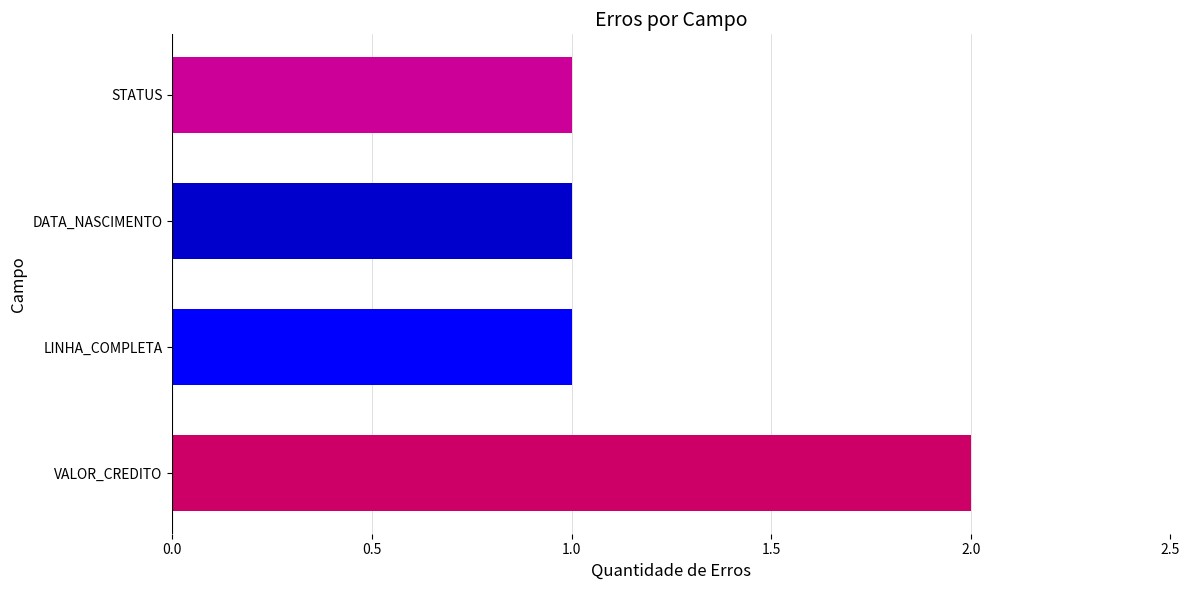

True or false: the data shows 1 at VALOR_CREDITO.

False